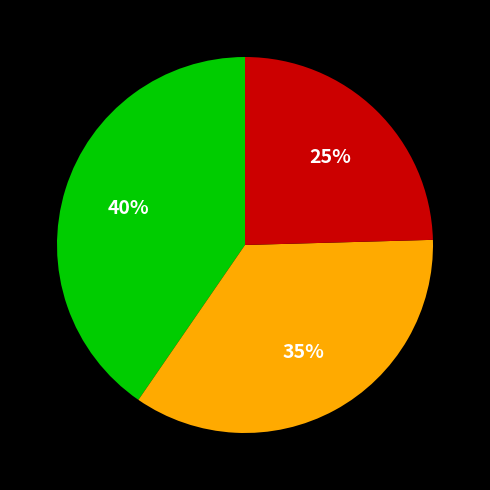

Is there any slice that represents more than half of the pie?

No